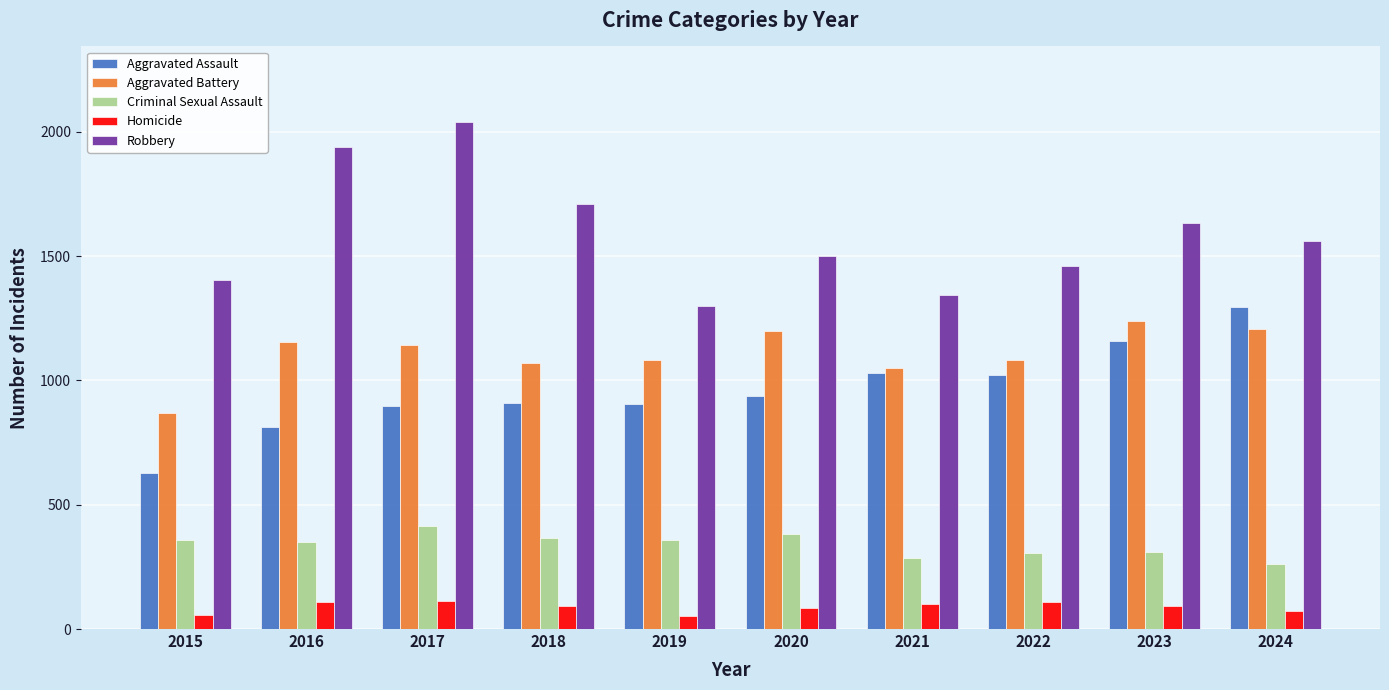

What is the difference between the highest and lowest values at 2019?

1246